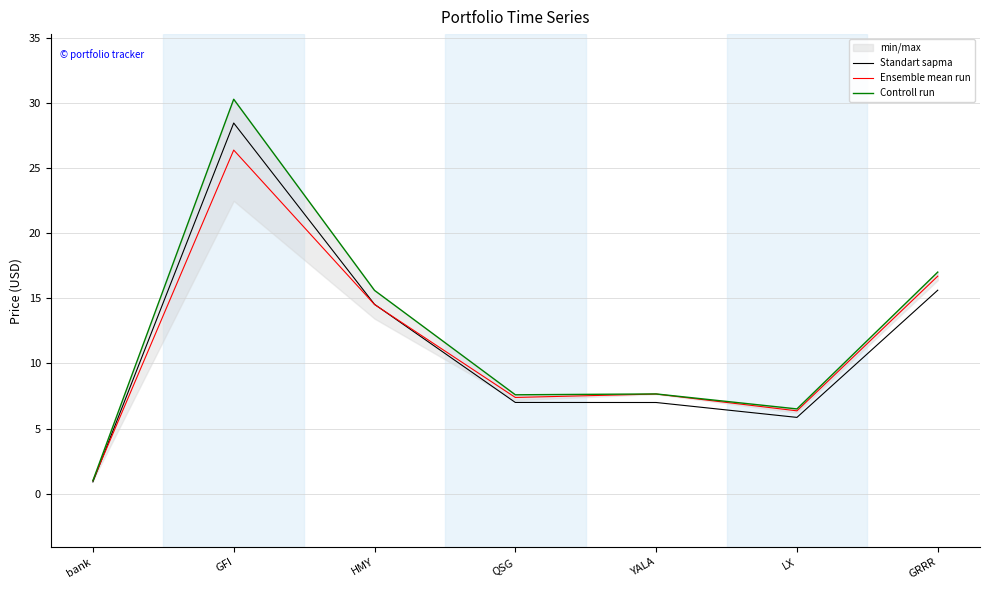

What is the sum of the Controll run values at HMY and bank?

16.6